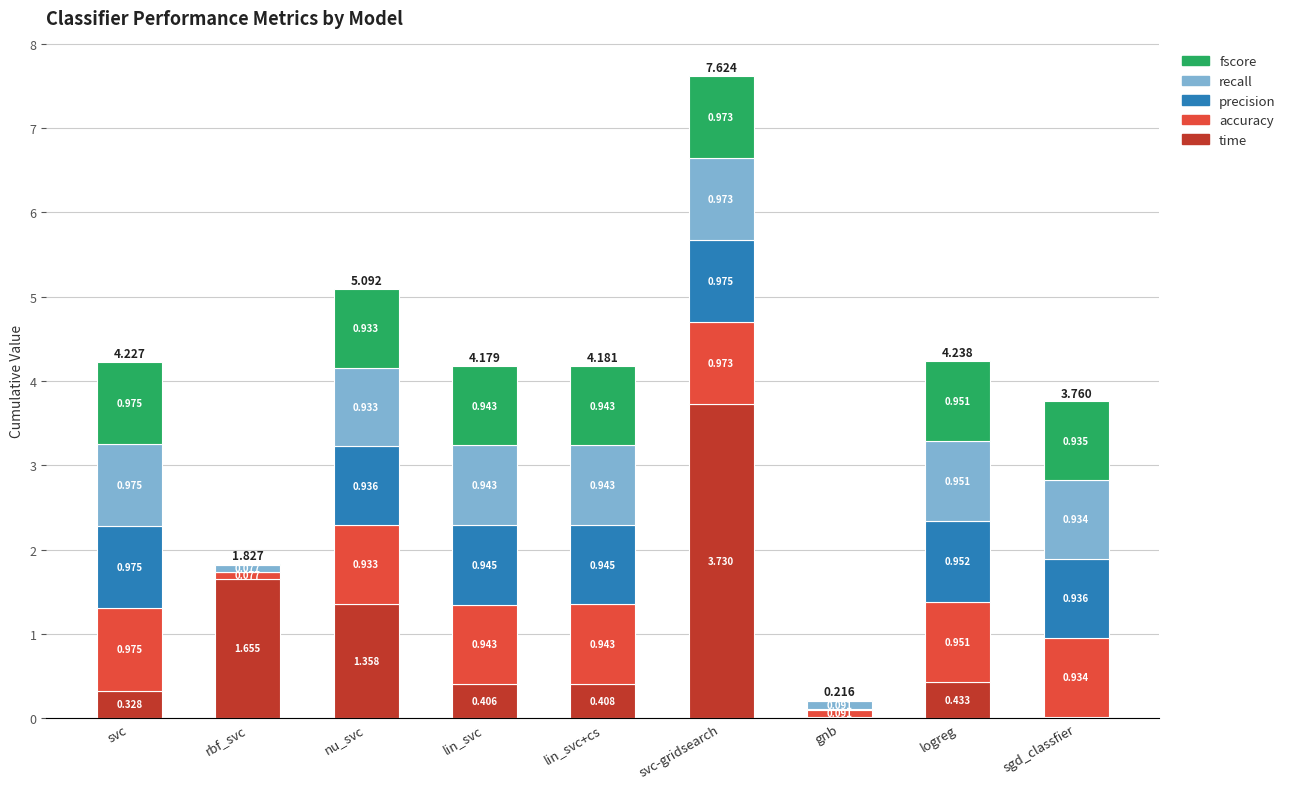

Which category has the highest value in the time series?

svc-gridsearch